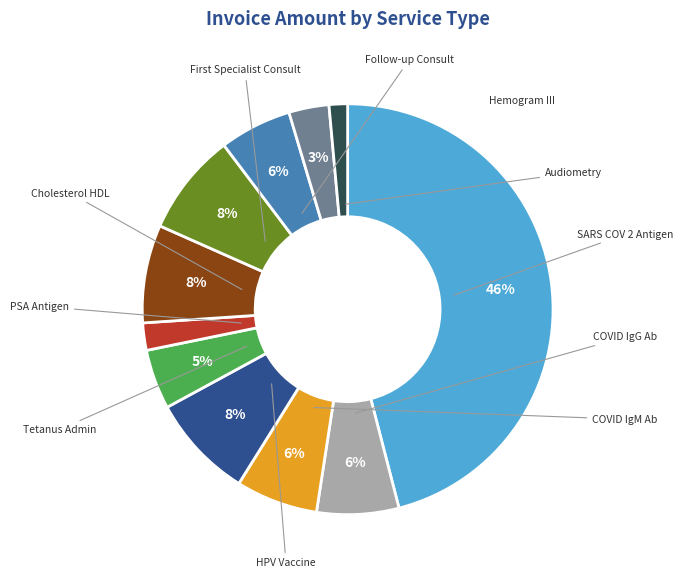

Is there any slice that represents more than half of the pie?

No